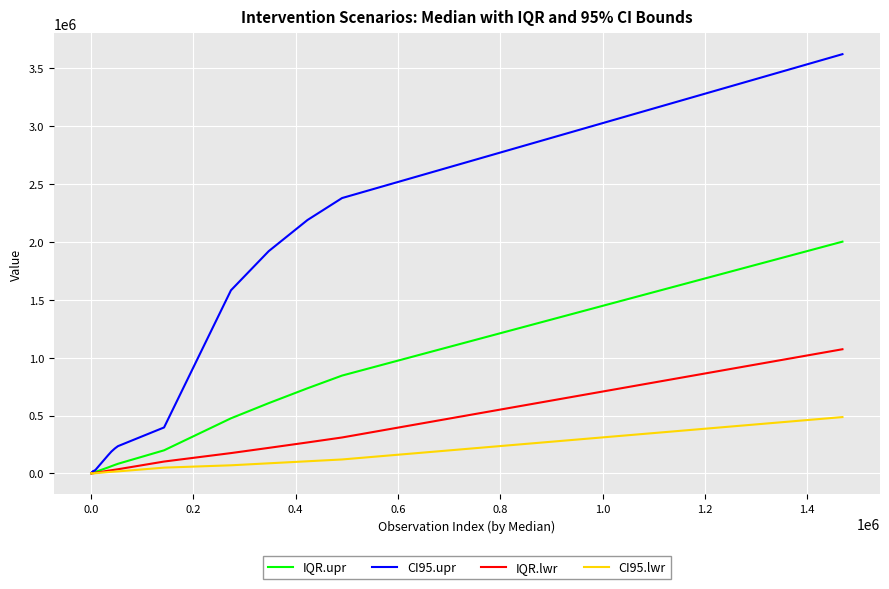

Which series has the largest total across all categories?

CI95.upr